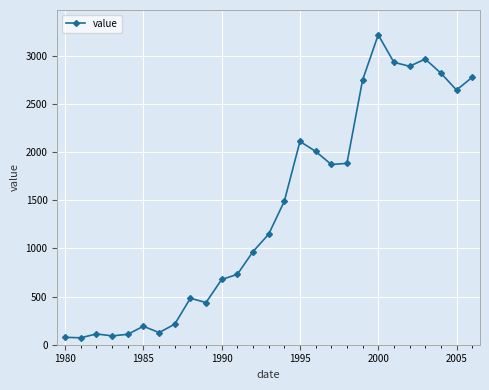

What is the value of the 10th point from the left?

438